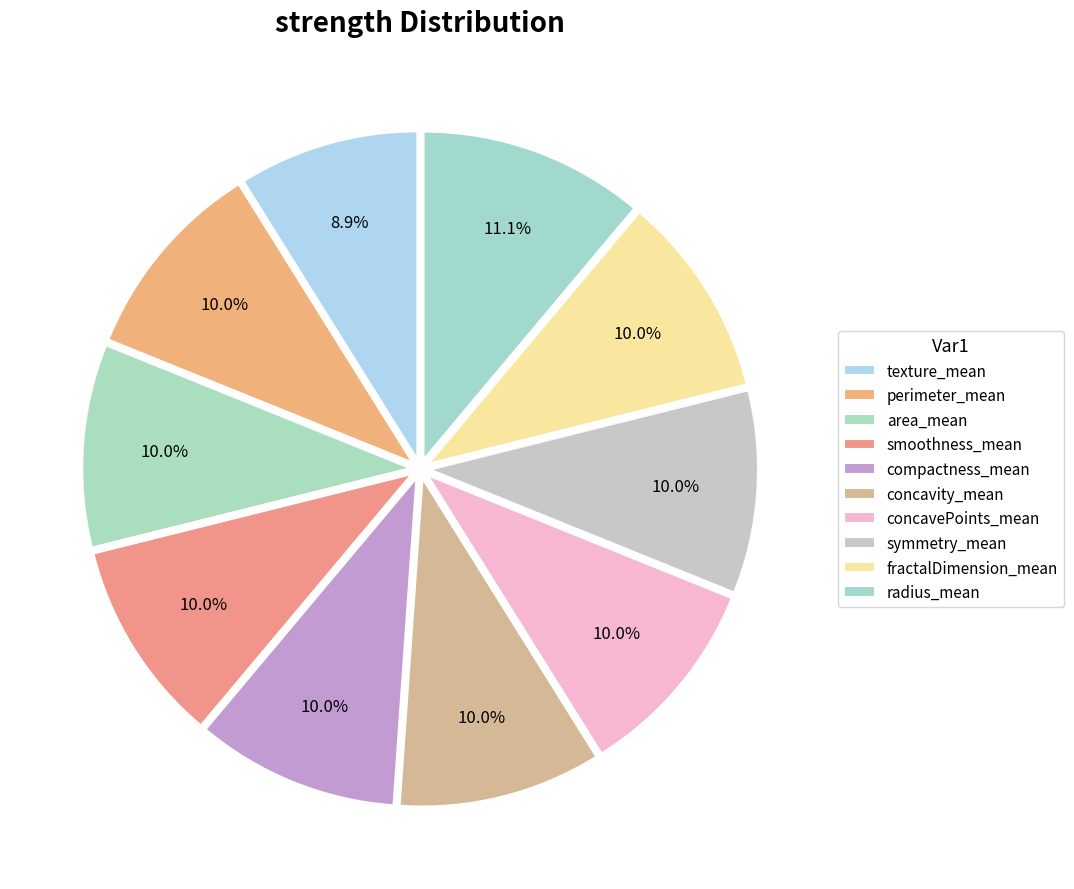

How many segments does this pie chart have?

10